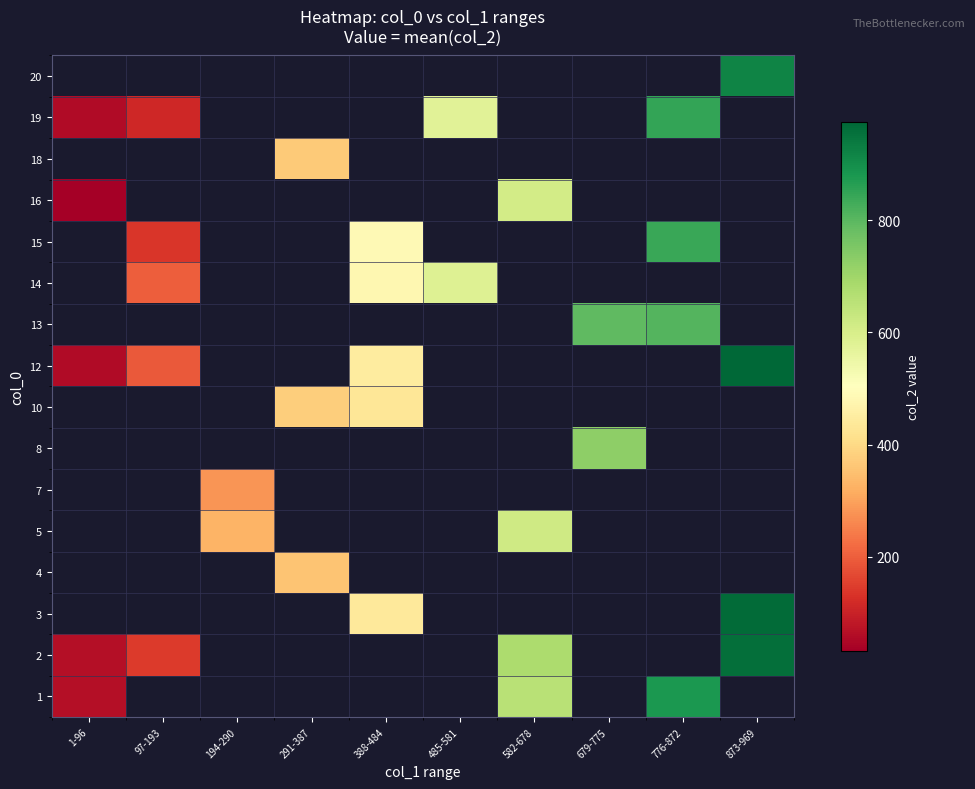

At which label is 12 closest to 516?

388-484